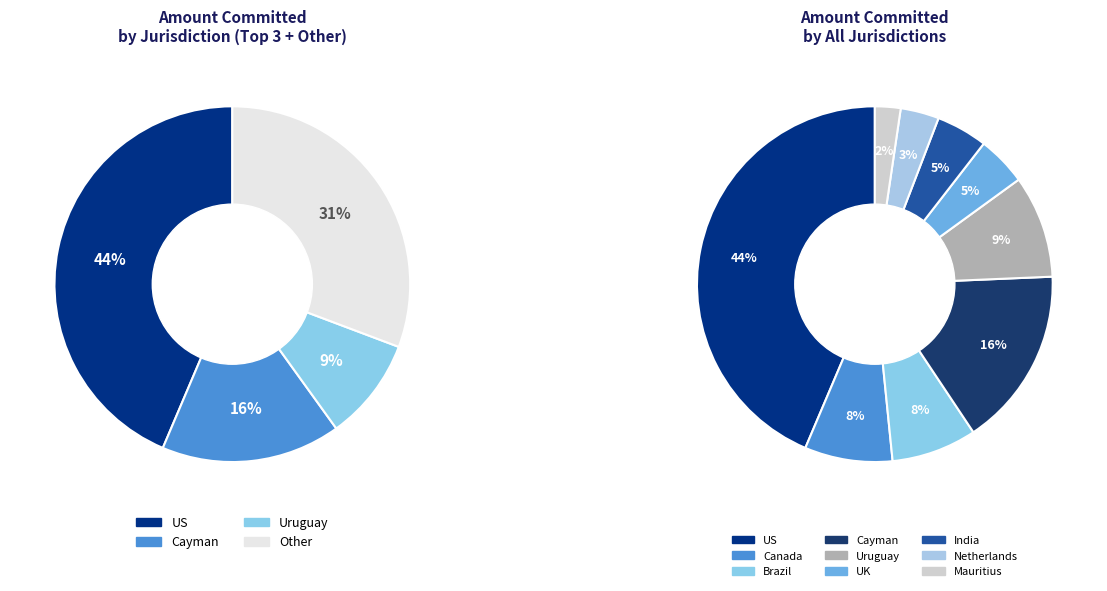

Is it true that Brazil is 22% of the pie?

False